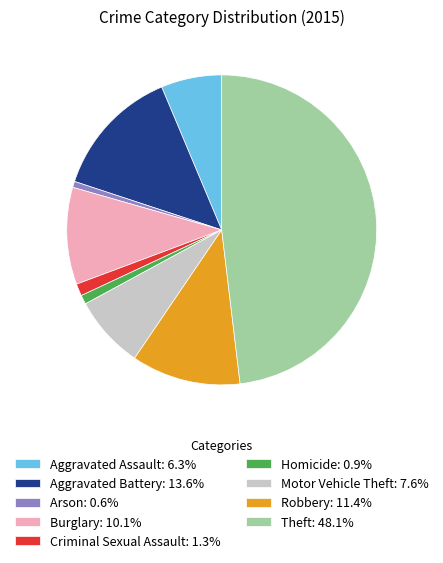

What is the ratio of the value at Motor Vehicle Theft: 7.6% to the value at Homicide: 0.9%?

8.0